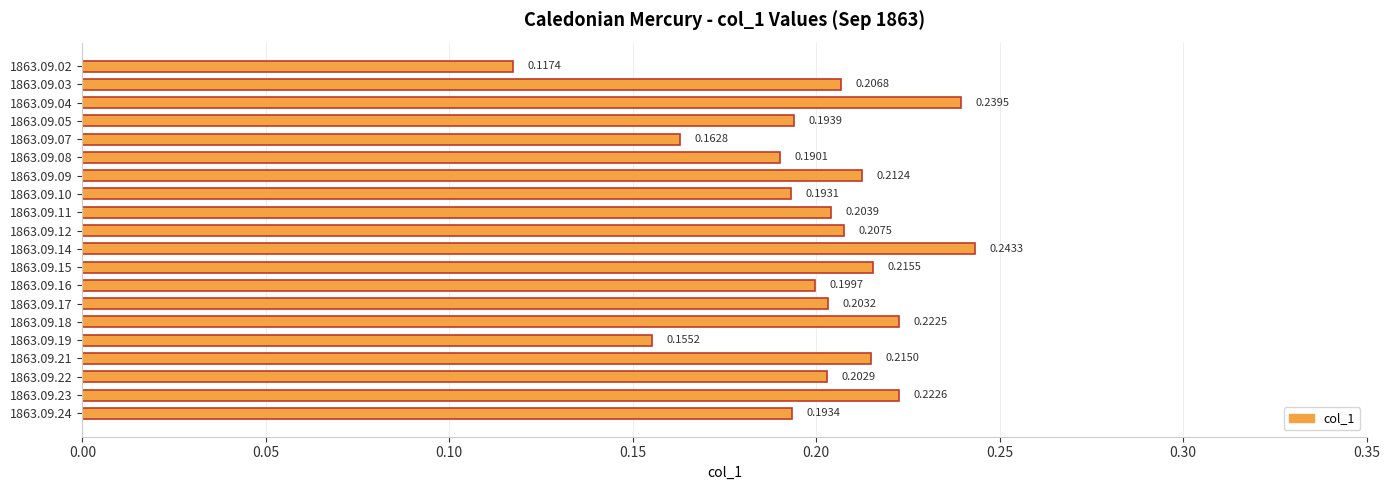

What is the sum of the values at 1863.09.15 and 1863.09.24?

0.4